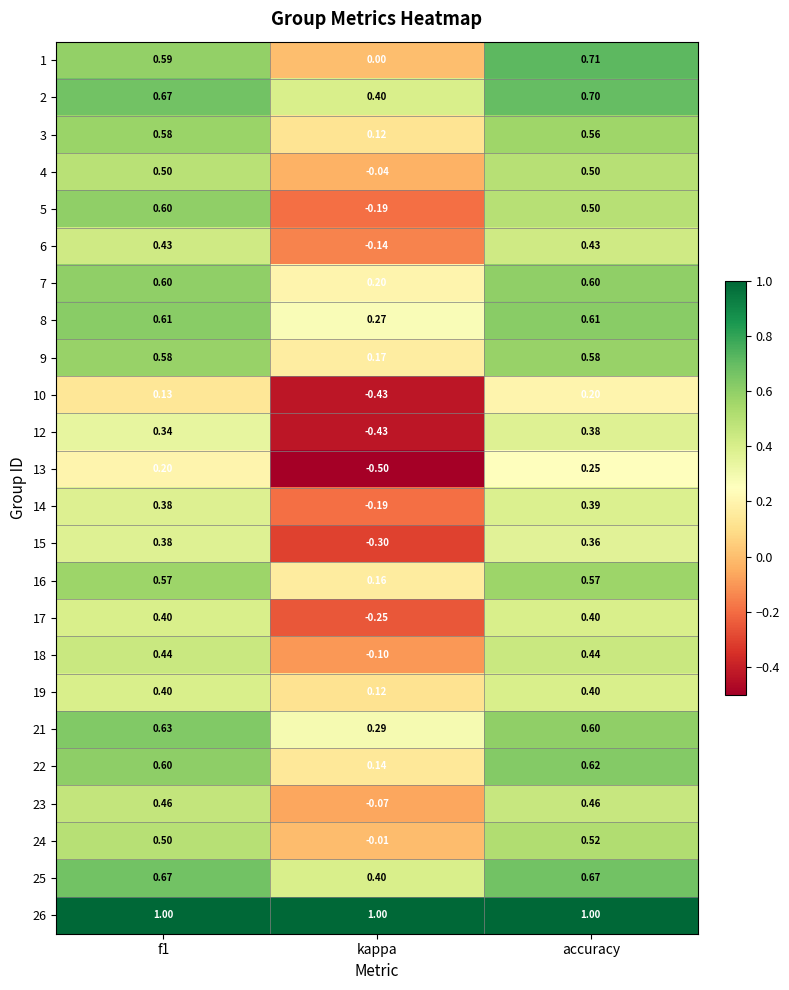

At which label does 18 reach its minimum?

kappa